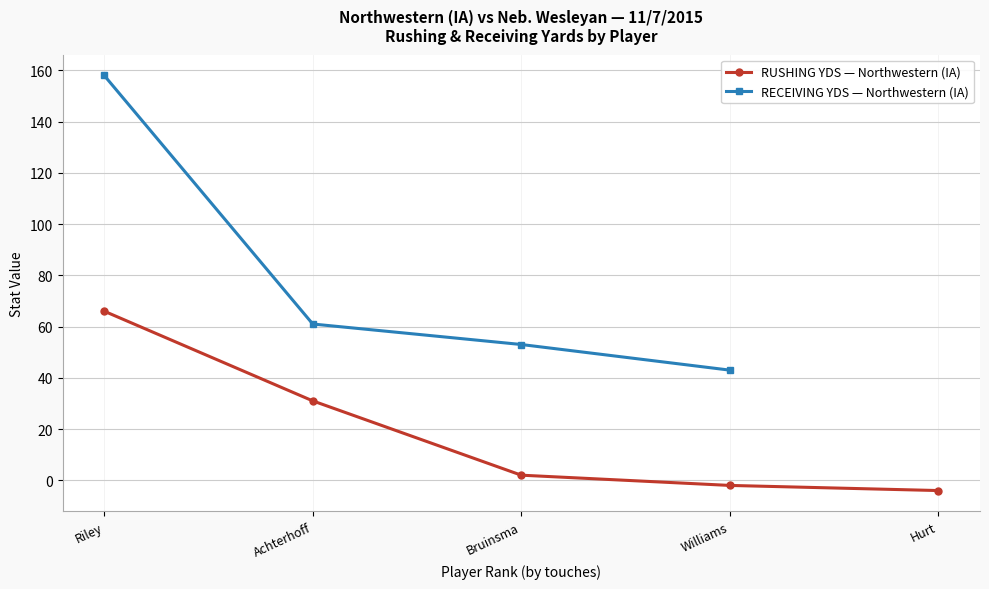

Where does the data first go above 2?

Riley